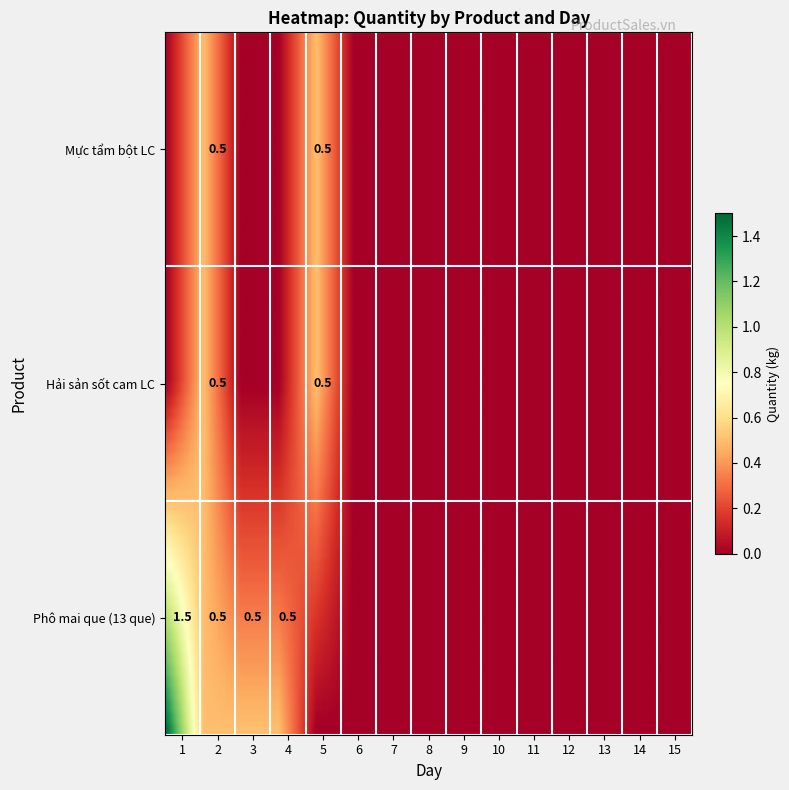

True or false: Phô mai que (13 que) has a value of 0.0 at 15.

True